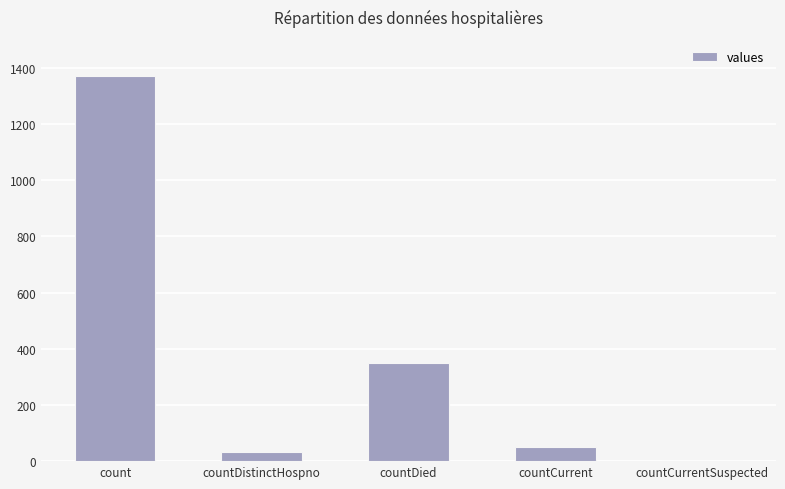

Where does the data first go above 52?

count